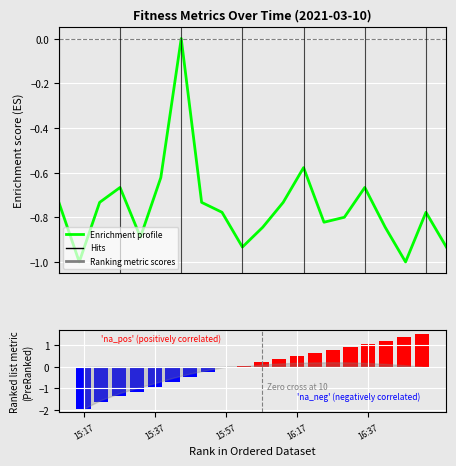

Rank the categories by Enrichment profile value from lowest to highest.

15:37, 17, 9, 19, 16:37, 10, 16, 13, 14, 8, 18, 15:17, 15:57, 7, 11, 16:17, 15, 5, 12, 6